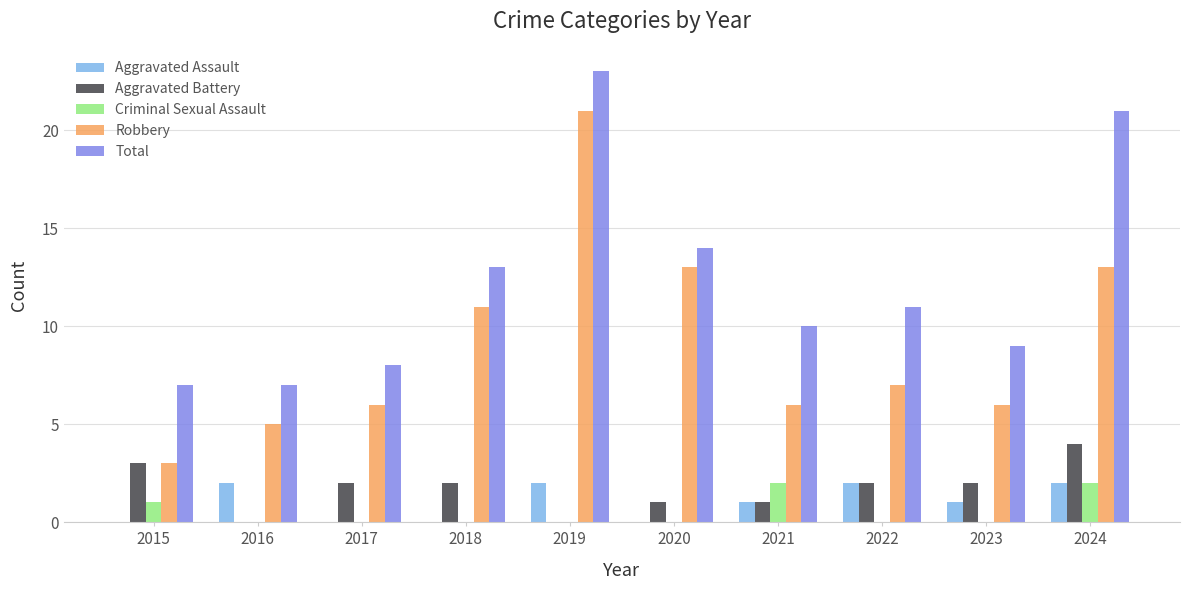

What is the sum of all Total values?

123